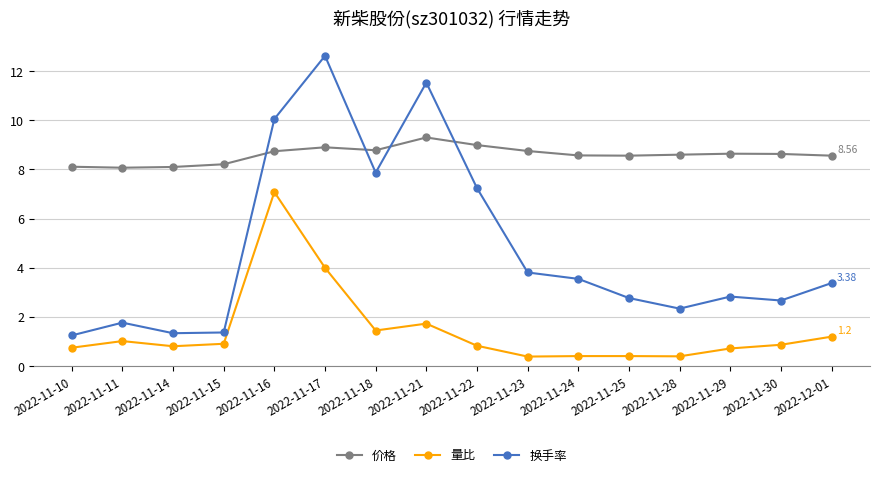

How many series are shown in this chart?

3